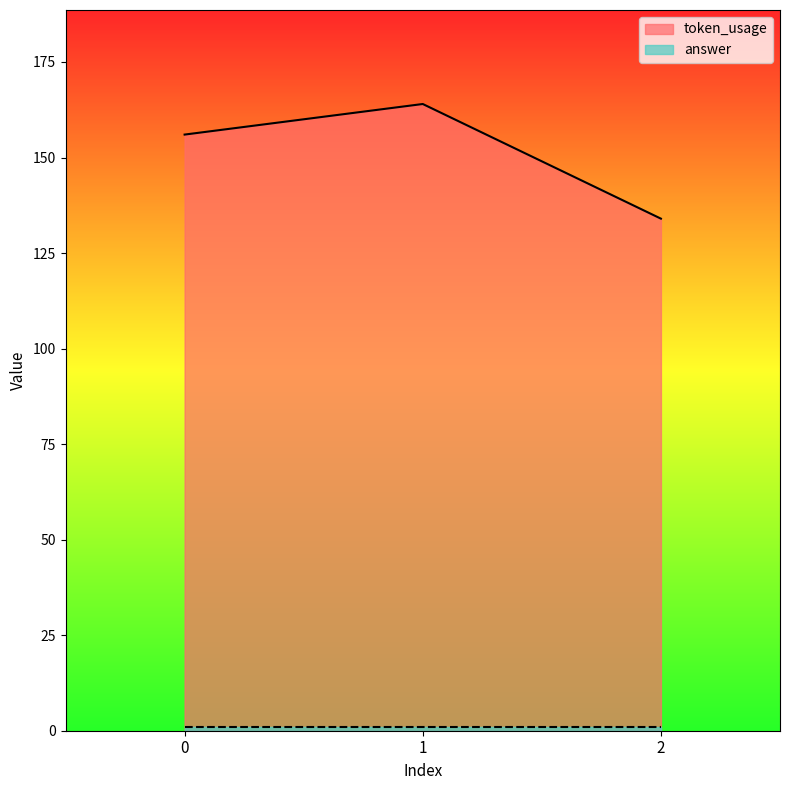

List the labels in order of value, smallest first.

2, 0, 1